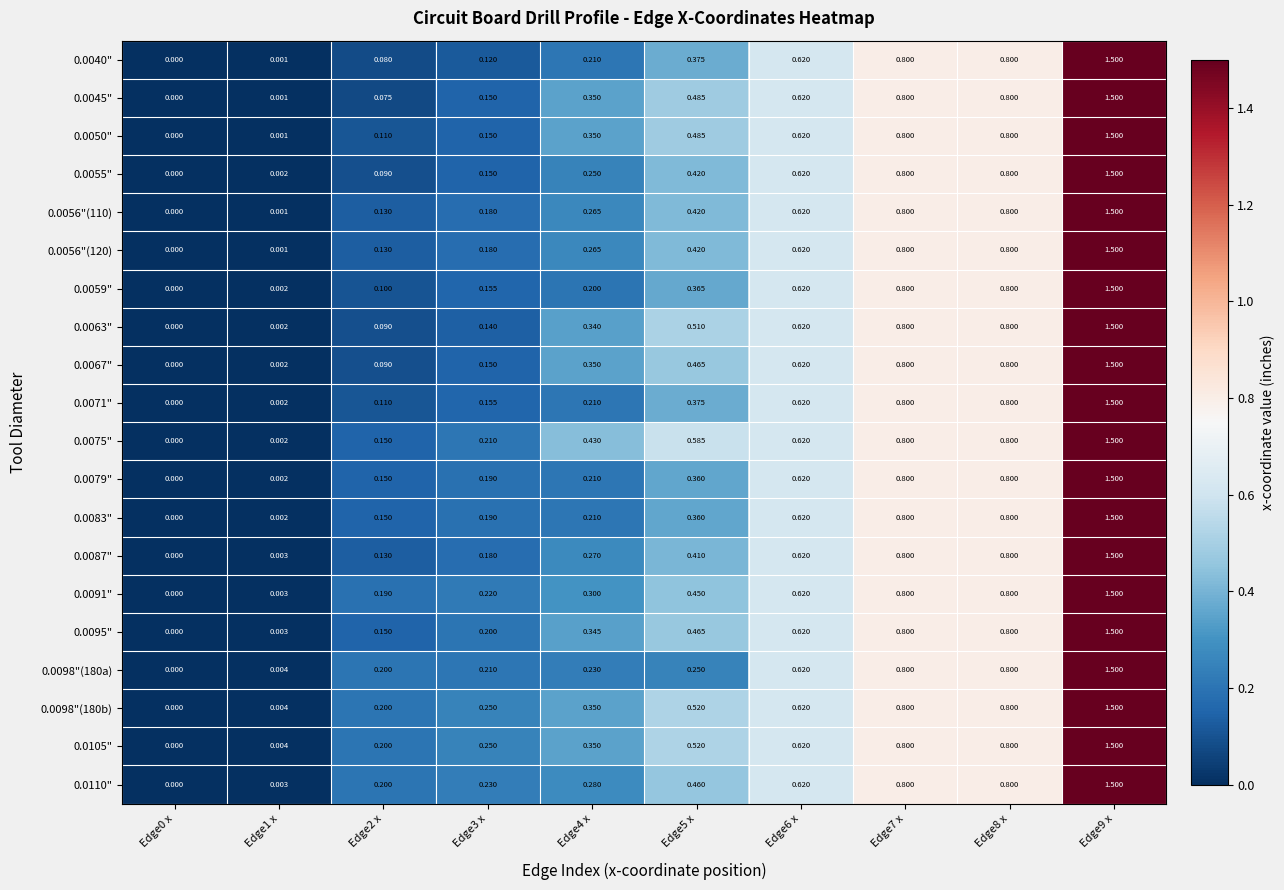

Is the value of 0.0110" at Edge3 x greater than the value of 0.0056"(110) at Edge6 x?

No